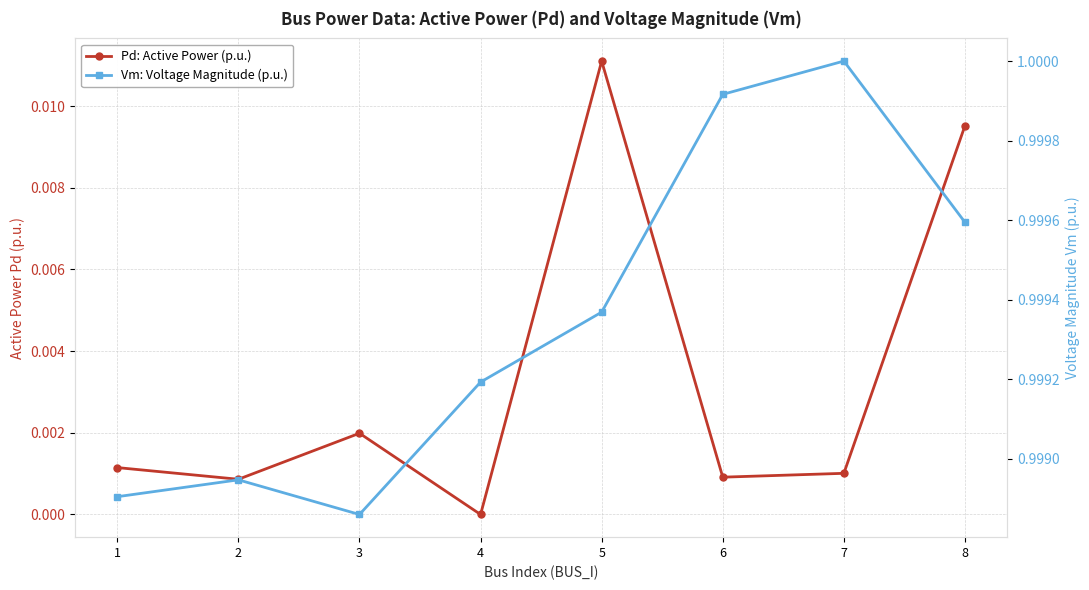

Reading left to right, what are all the values shown in this chart?

Pd: Active Power (p.u.): 1=0.0	2=0.0	3=0.0	4=0.0	5=0.0	6=0.0	7=0.0	8=0.0
Vm: Voltage Magnitude (p.u.): 1=1.0	2=1.0	3=1.0	4=1.0	5=1.0	6=1.0	7=1.0	8=1.0